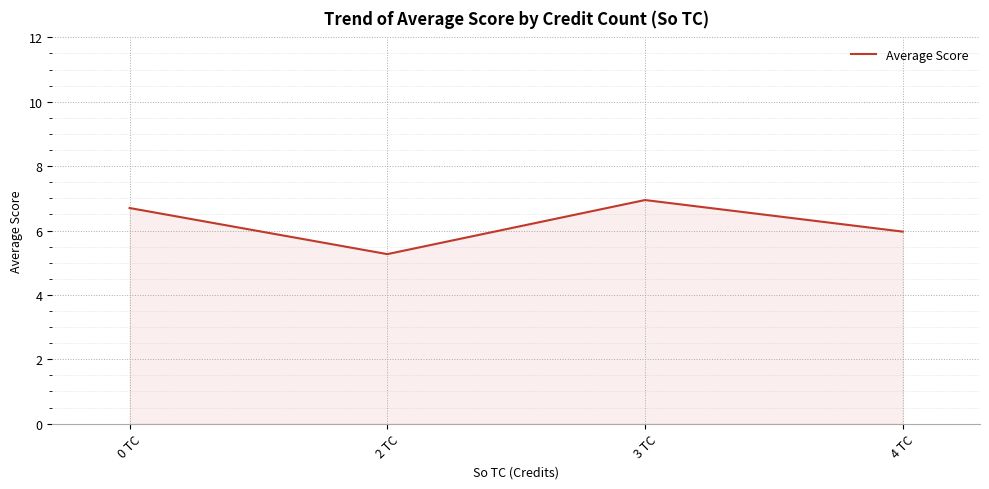

At which label is the value closest to 6?

4 TC